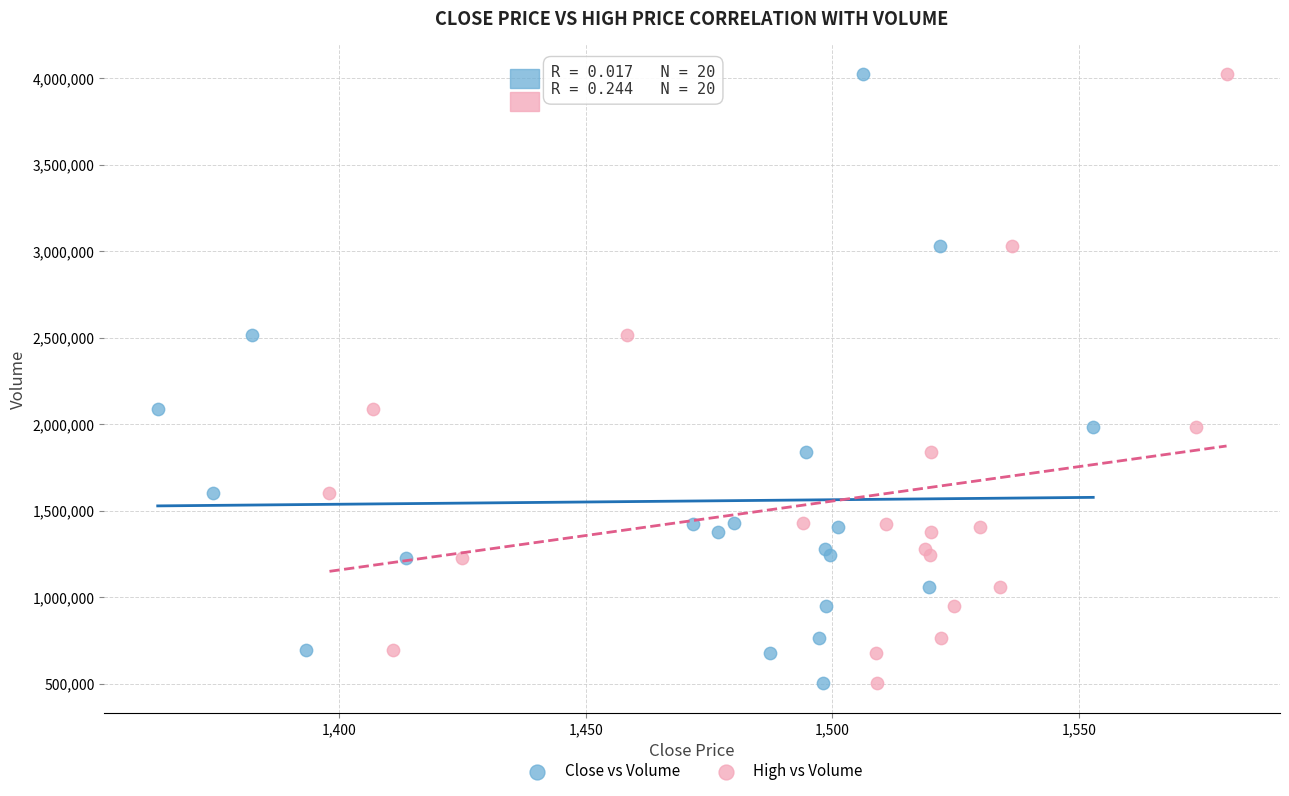

What are all the series names shown in the legend?

Close vs Volume, High vs Volume